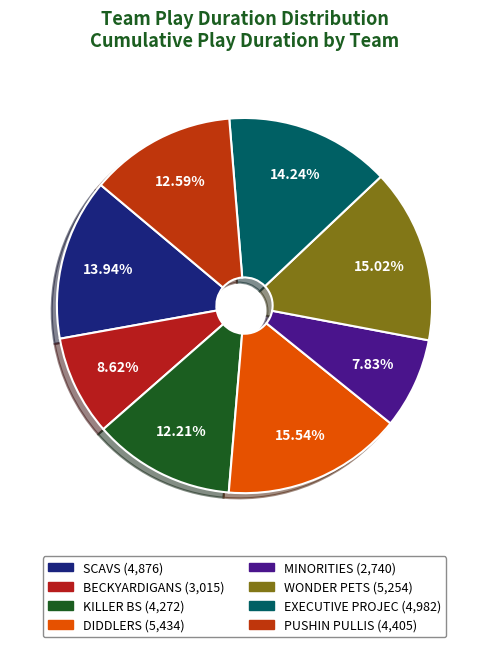

To the nearest percent, what portion does EXECUTIVE PROJEC represent?

14%